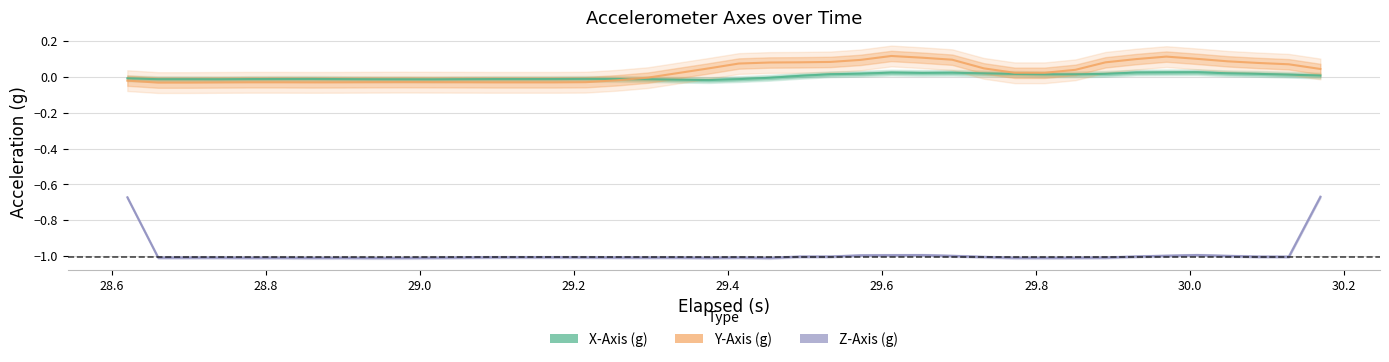

How many intersections are there between X-Axis (g) and Y-Axis (g)?

1